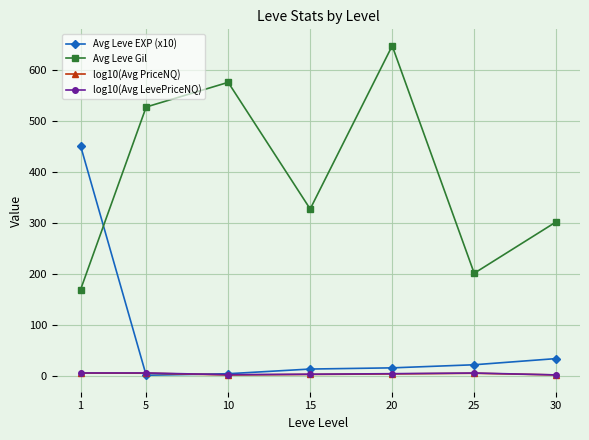

List the labels in order of Avg Leve Gil value, smallest first.

1, 25, 30, 15, 5, 10, 20